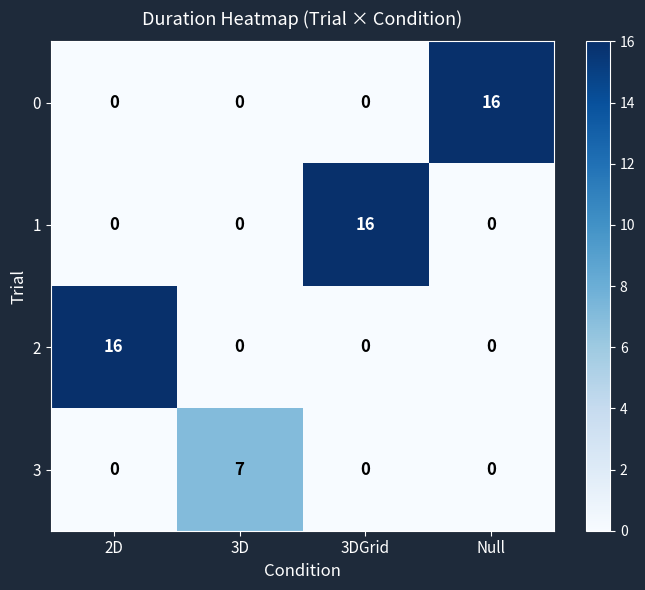

How many distinct data groups are displayed?

4